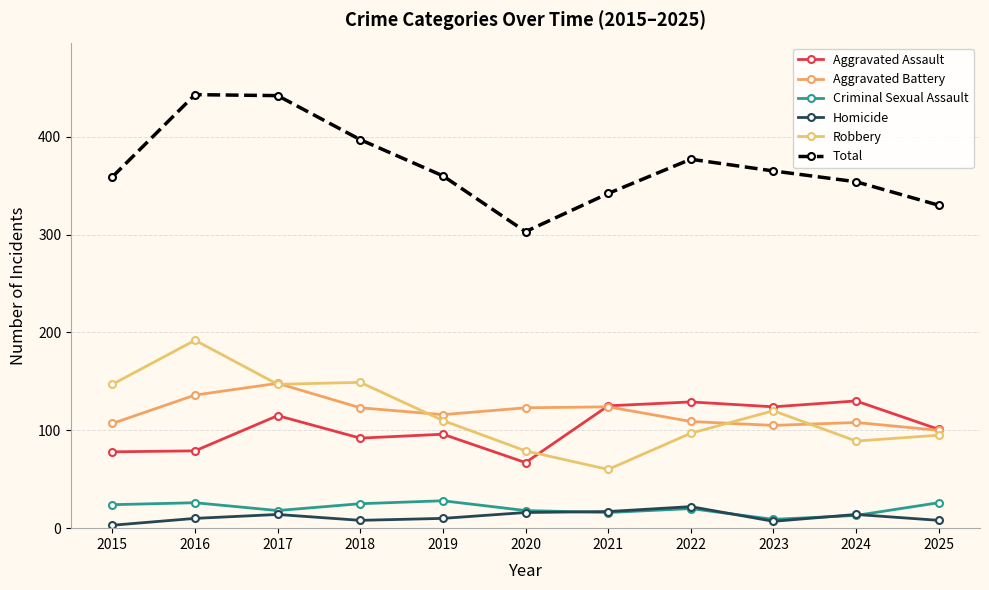

True or false: Criminal Sexual Assault has more than 1 interior local peaks.

True